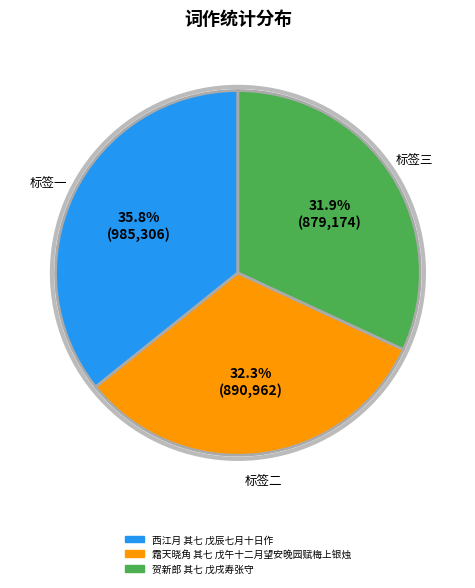

How many segments does this pie chart have?

3